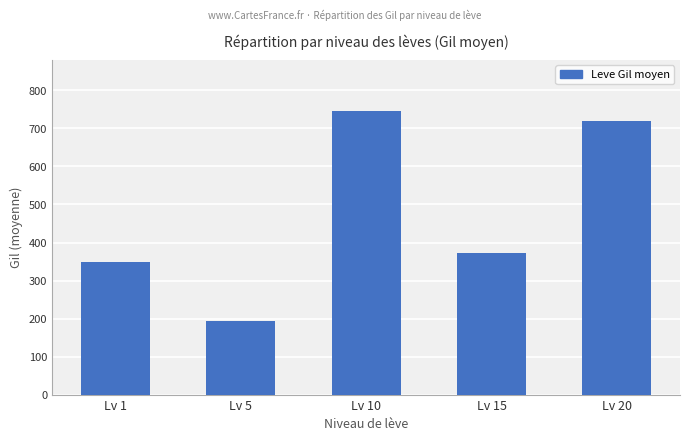

What value does the data have at Lv 1, to the nearest 100?

300